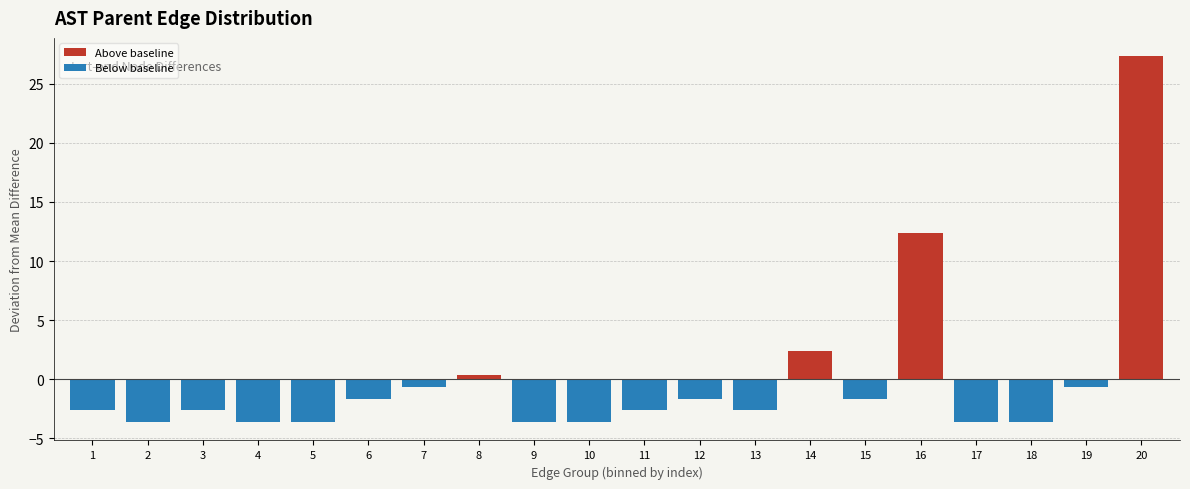

Reading left to right, extract all data points from this chart.

Above baseline: 0.0	0.0	0.0	0.0	0.0	0.0	0.0	0.3	0.0	0.0	0.0	0.0	0.0	2.3	0.0	12.3	0.0	0.0	0.0	27.4
Below baseline: -2.7	-3.7	-2.7	-3.7	-3.7	-1.7	-0.7	0.0	-3.7	-3.7	-2.7	-1.7	-2.7	0.0	-1.7	0.0	-3.7	-3.7	-0.7	0.0